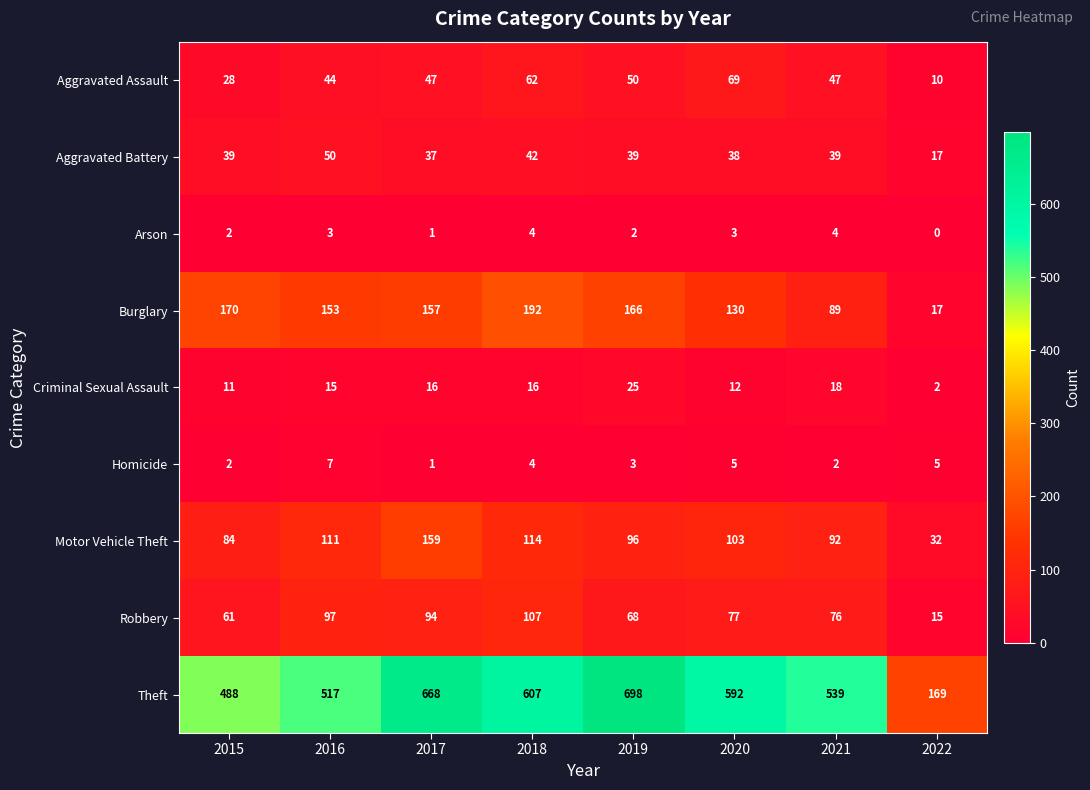

Rank the categories by Motor Vehicle Theft value from highest to lowest.

2017, 2018, 2016, 2020, 2019, 2021, 2015, 2022